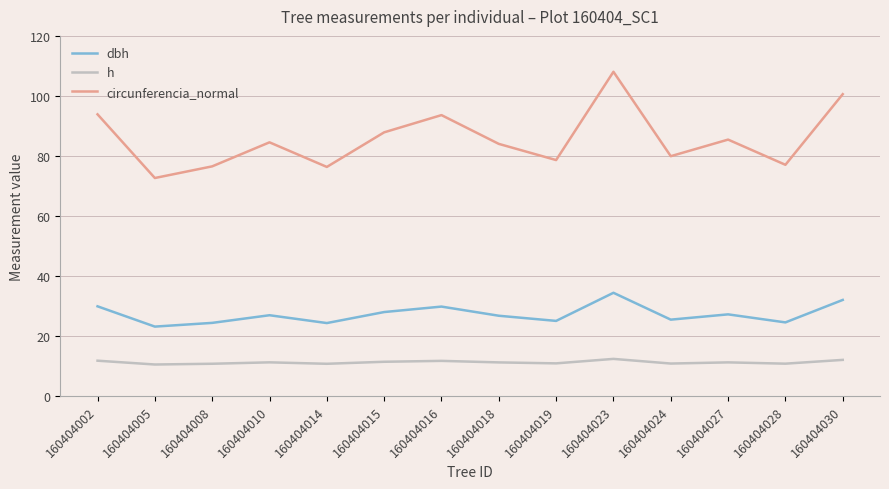

Which series has the largest total across all categories?

circunferencia_normal